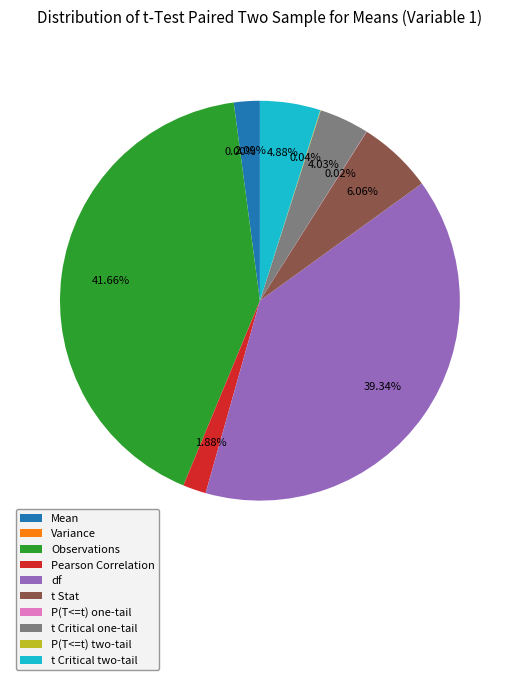

Is Observations the majority of the pie?

No